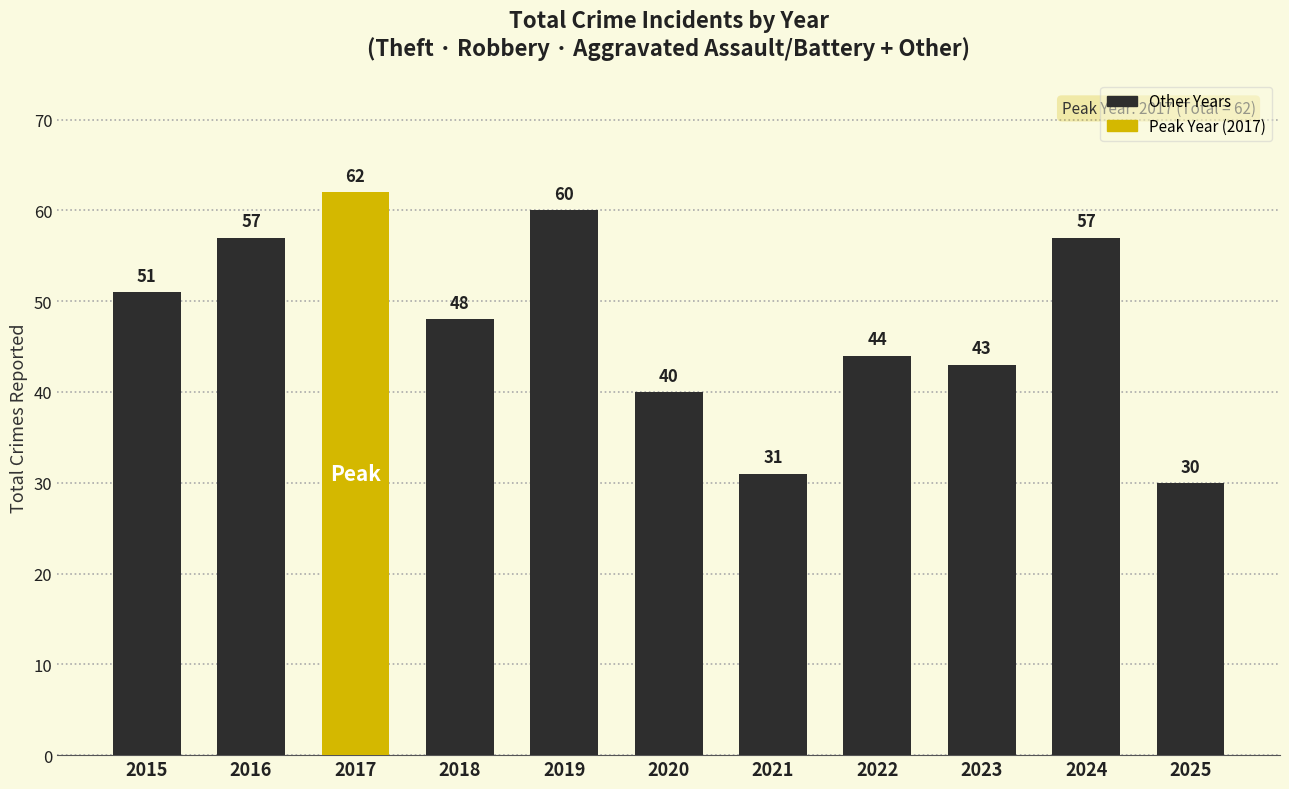

What is the difference between the values at 2021 and 2023?

12